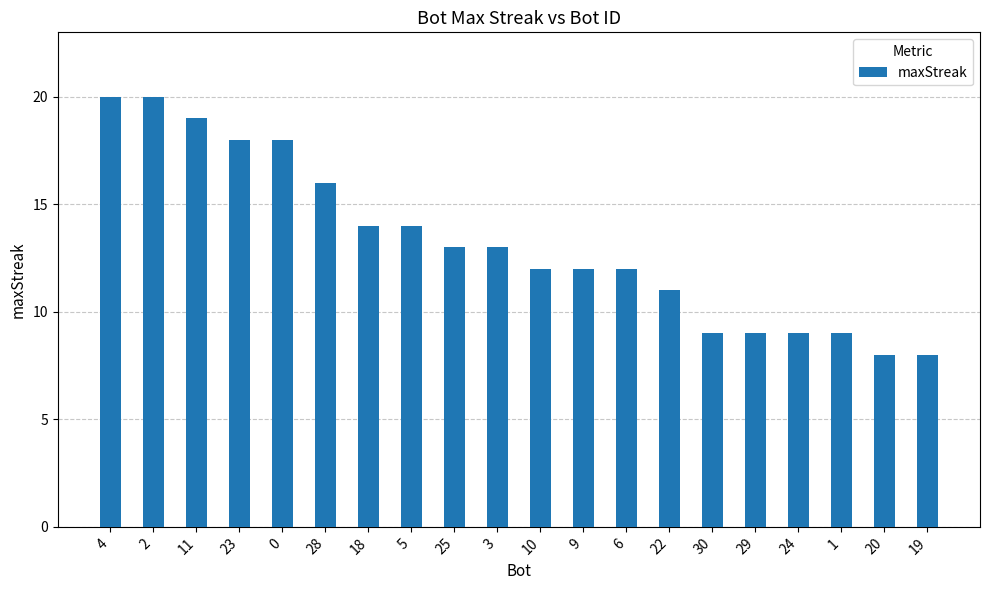

What is the maximum value shown in the chart?

20